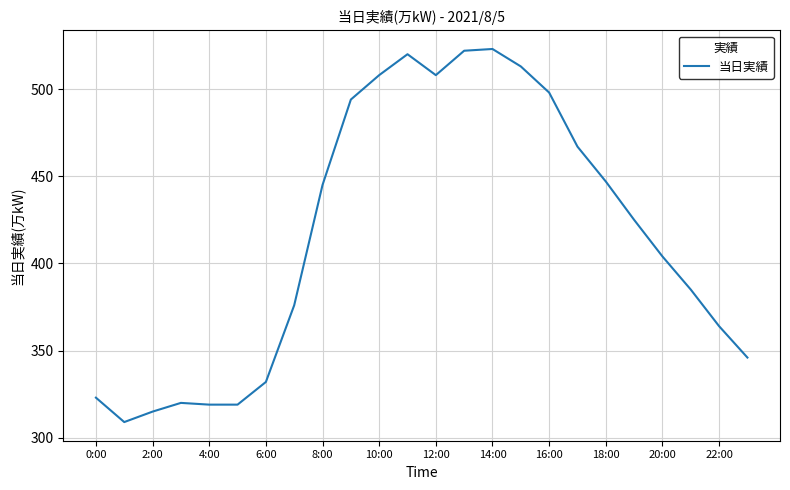

Reading left to right, what are all the values shown in this chart?

323	309	315	320	319	319	332	376	445	494	508	520	508	522	523	513	498	467	447	425	404	385	364	346